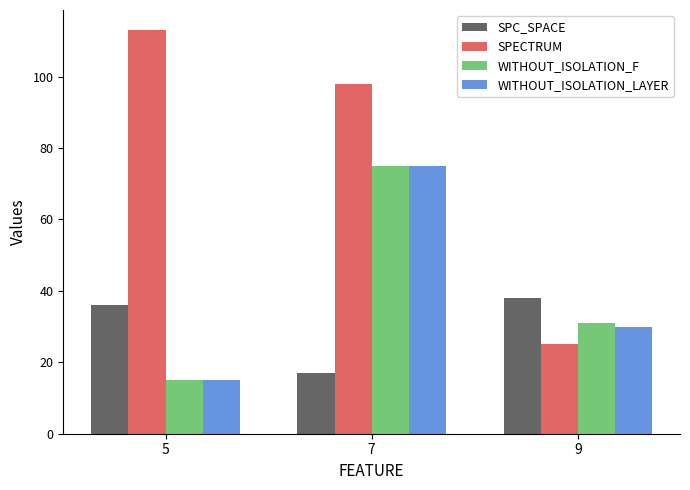

What is the spread (max minus min) of values at 5?

98